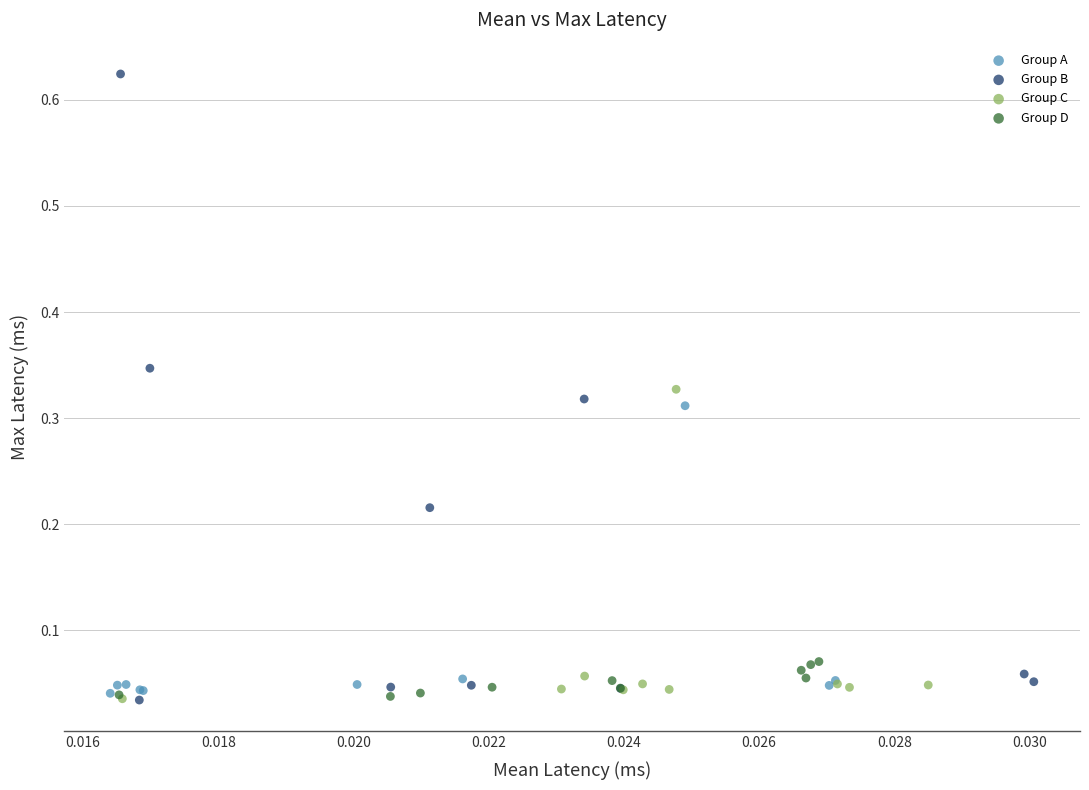

Which series has the widest spread of Y values?

Group B